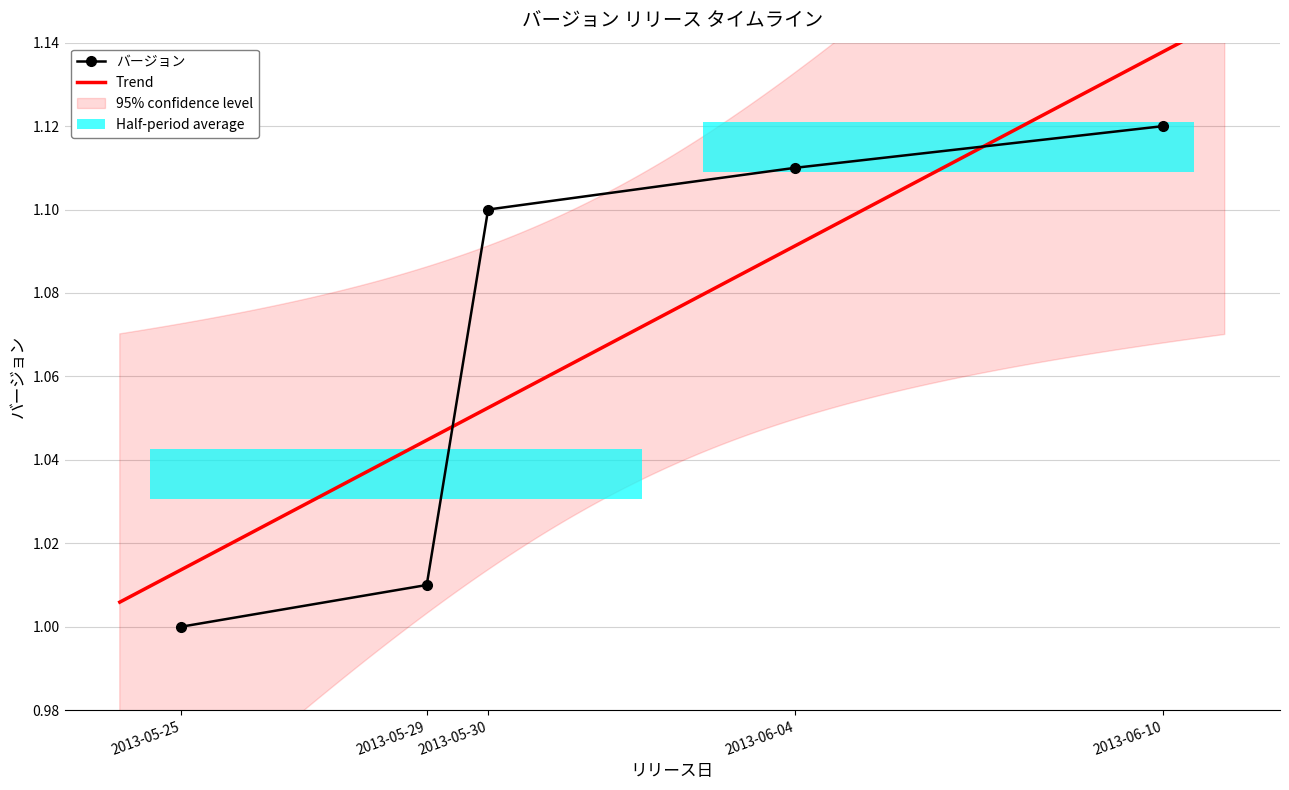

What is the average value?

1.1